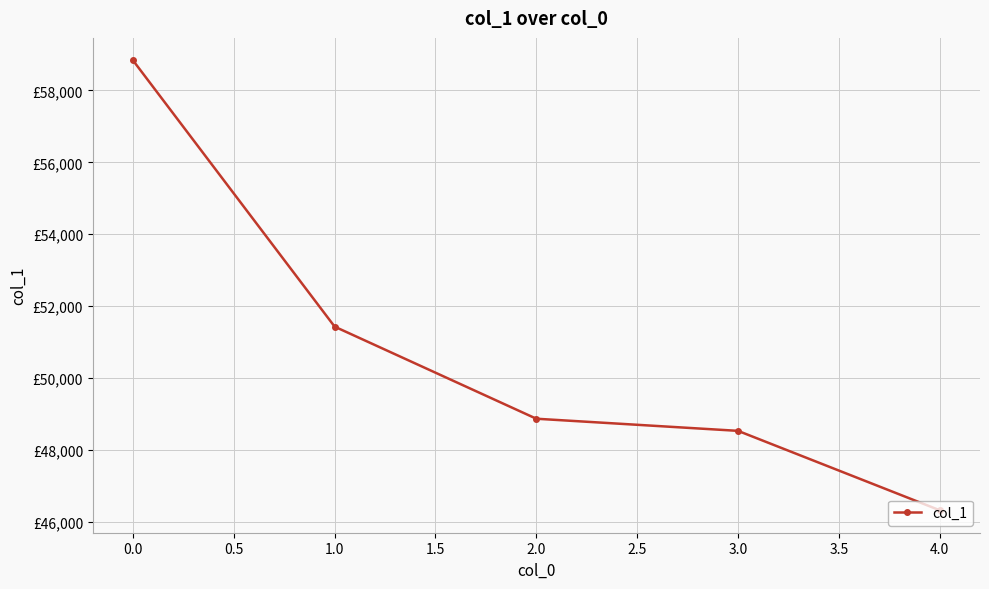

List the labels in order of value, largest first.

0.0, 1.0, 2.0, 3.0, 4.0